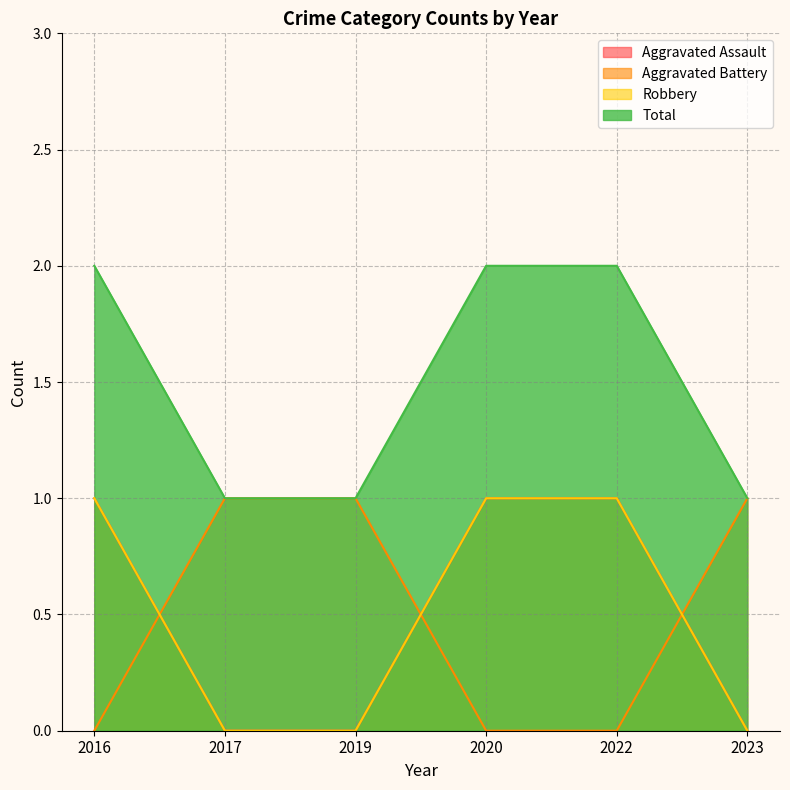

What is the difference between the Aggravated Battery values at 2022 and 2019?

1